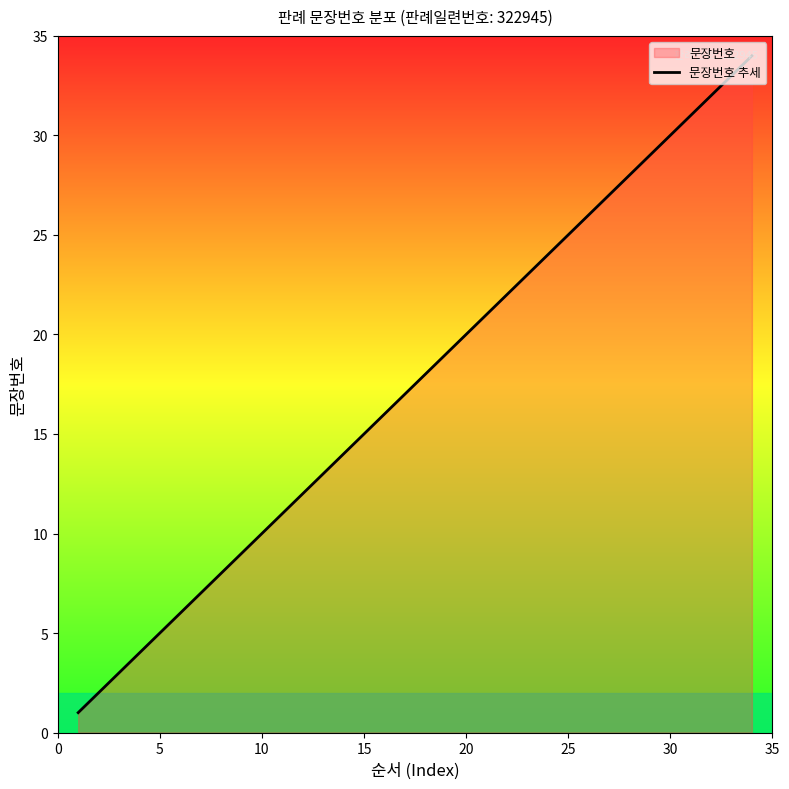

What is the average value?

18